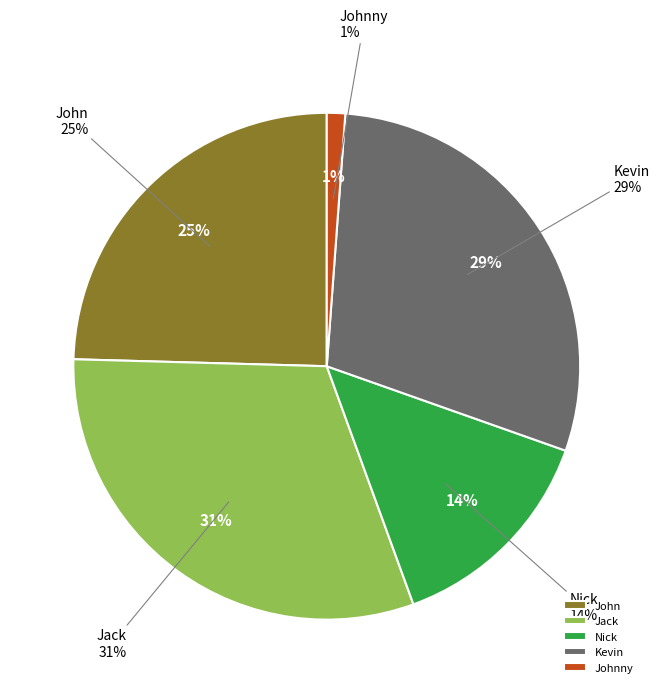

Which category has the biggest portion of the pie?

Jack